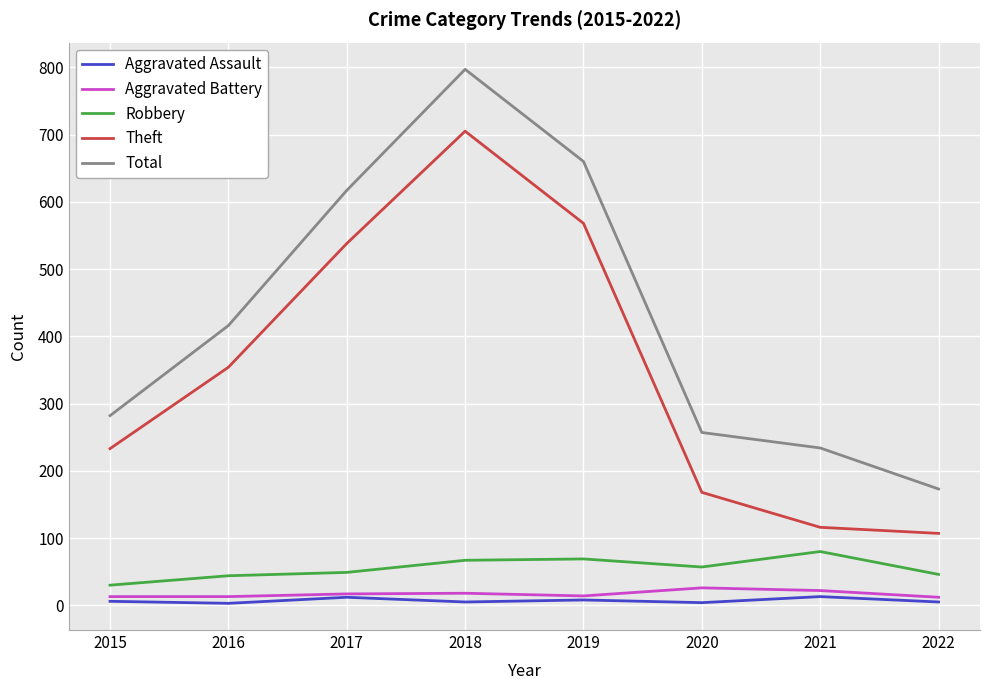

Which series has the largest range (max minus min)?

Total